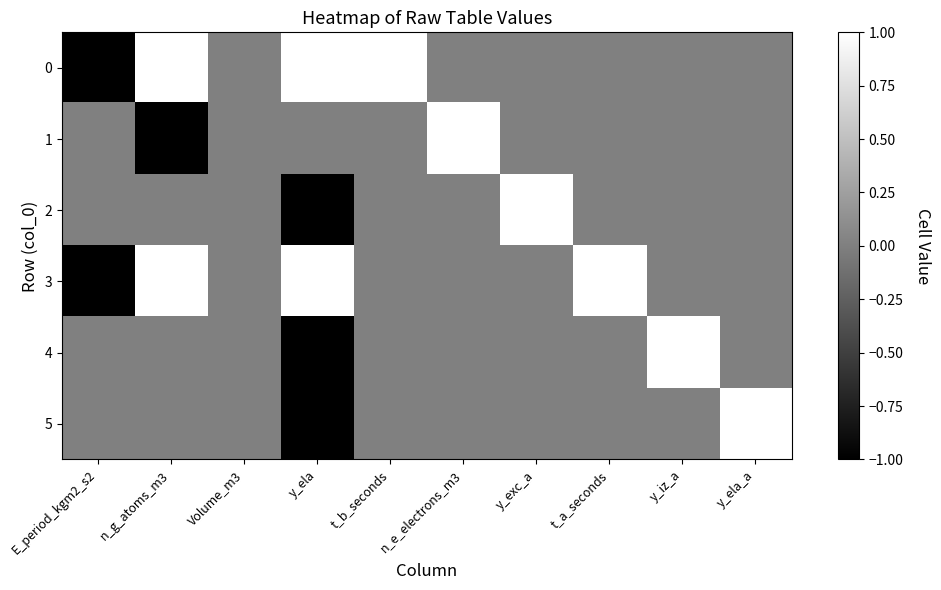

Reading left to right, extract all data points from this chart.

0: E_period_kgm2_s2=-1	n_g_atoms_m3=1	Volume_m3=0	y_ela=1	t_b_seconds=1	n_e_electrons_m3=0	y_exc_a=0	t_a_seconds=0	y_iz_a=0	y_ela_a=0
1: E_period_kgm2_s2=0	n_g_atoms_m3=-1	Volume_m3=0	y_ela=0	t_b_seconds=0	n_e_electrons_m3=1	y_exc_a=0	t_a_seconds=0	y_iz_a=0	y_ela_a=0
2: E_period_kgm2_s2=0	n_g_atoms_m3=0	Volume_m3=0	y_ela=-1	t_b_seconds=0	n_e_electrons_m3=0	y_exc_a=1	t_a_seconds=0	y_iz_a=0	y_ela_a=0
3: E_period_kgm2_s2=-1	n_g_atoms_m3=1	Volume_m3=0	y_ela=1	t_b_seconds=0	n_e_electrons_m3=0	y_exc_a=0	t_a_seconds=1	y_iz_a=0	y_ela_a=0
4: E_period_kgm2_s2=0	n_g_atoms_m3=0	Volume_m3=0	y_ela=-1	t_b_seconds=0	n_e_electrons_m3=0	y_exc_a=0	t_a_seconds=0	y_iz_a=1	y_ela_a=0
5: E_period_kgm2_s2=0	n_g_atoms_m3=0	Volume_m3=0	y_ela=-1	t_b_seconds=0	n_e_electrons_m3=0	y_exc_a=0	t_a_seconds=0	y_iz_a=0	y_ela_a=1